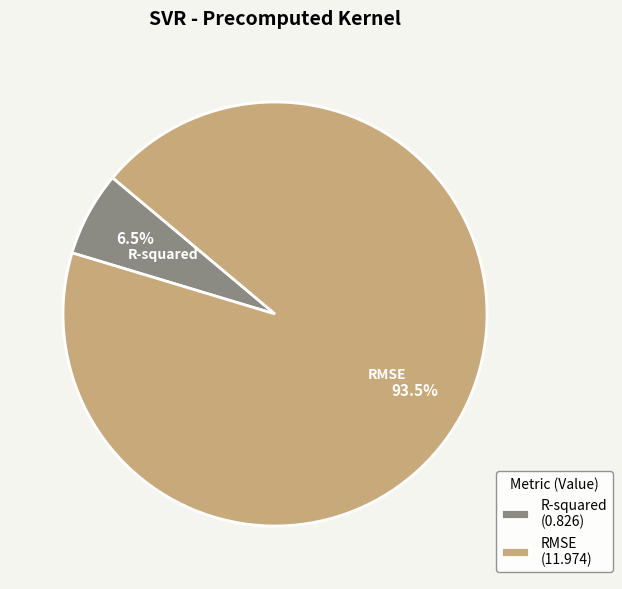

What percentage do RMSE and R-squared together represent?

100.0%